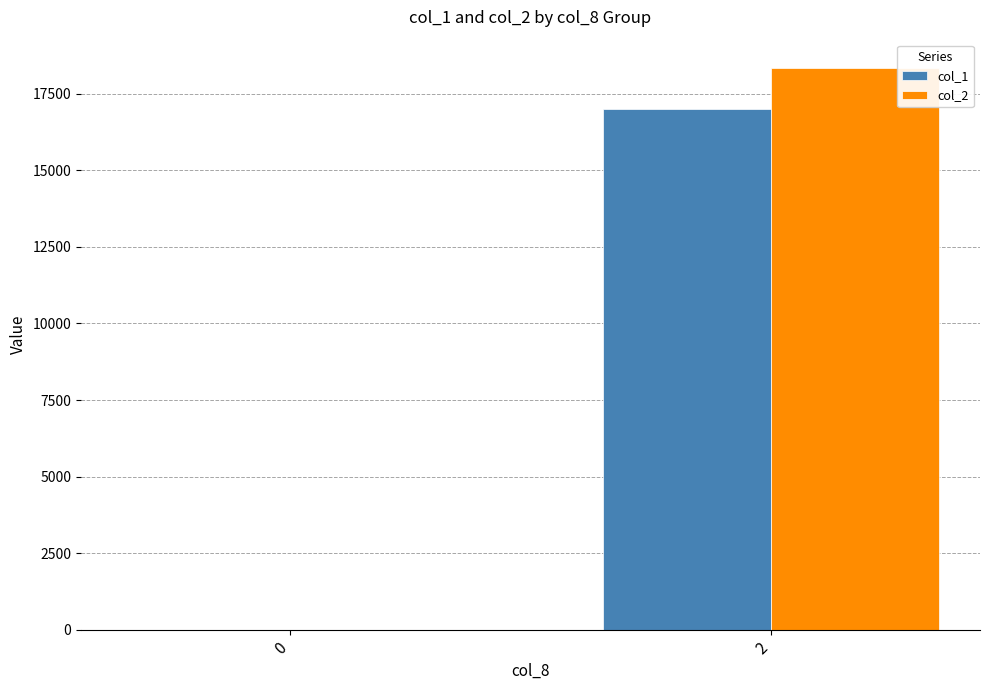

Is the value of col_2 at 2 greater than the value of col_1 at 2?

Yes